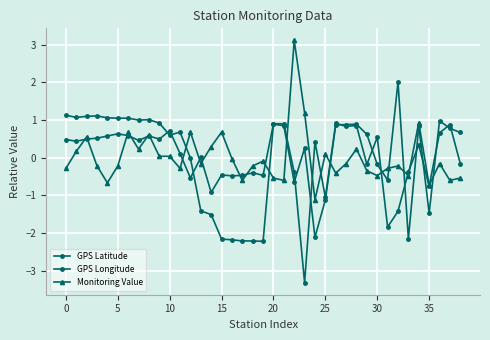

Does the chart display data point markers on the line(s)?

Yes